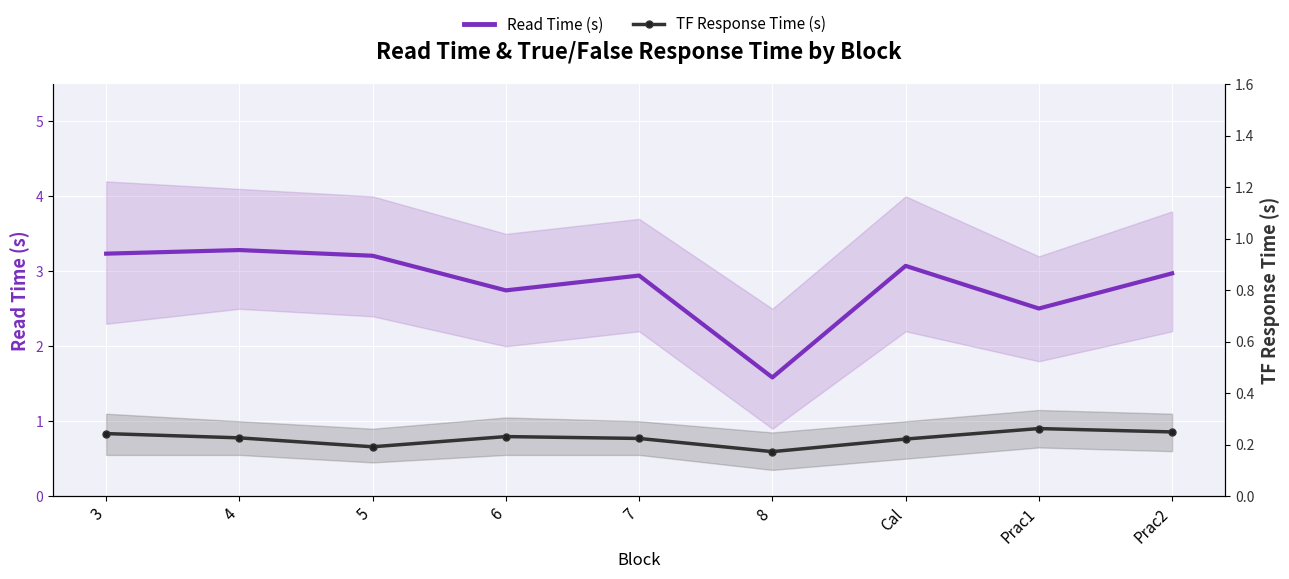

Which label corresponds to the smallest value in the chart?

8